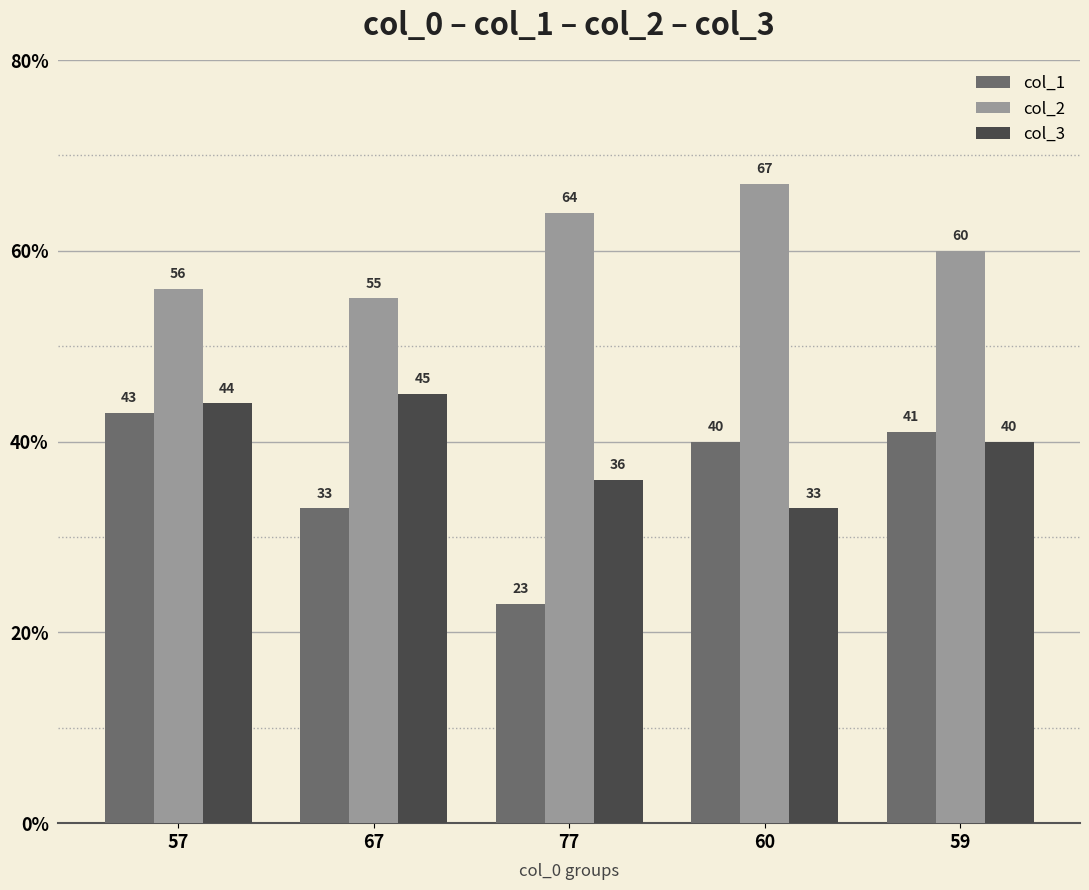

What is the spread (max minus min) of values at 67?

22